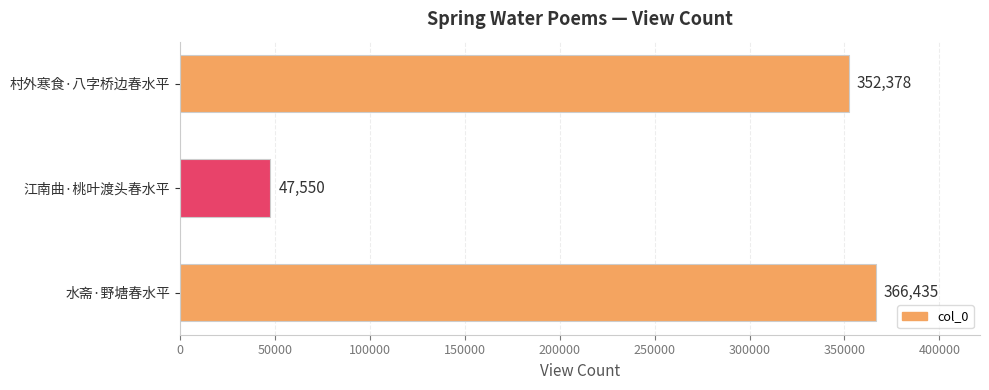

Which label corresponds to the smallest value in the chart?

江南曲·桃叶渡头春水平